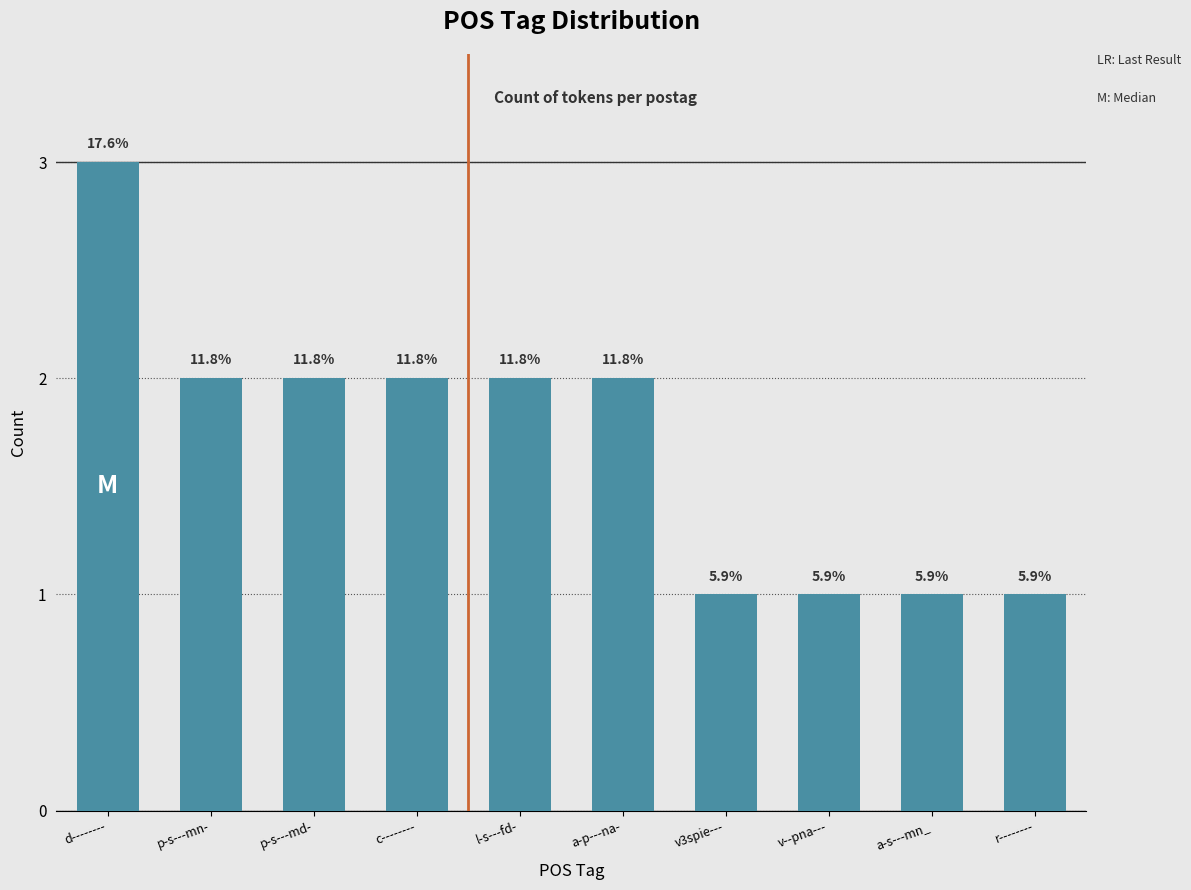

How many bars are there in total?

10